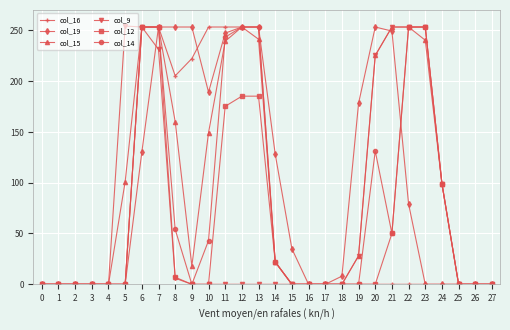

How many lines are shown in the chart?

6